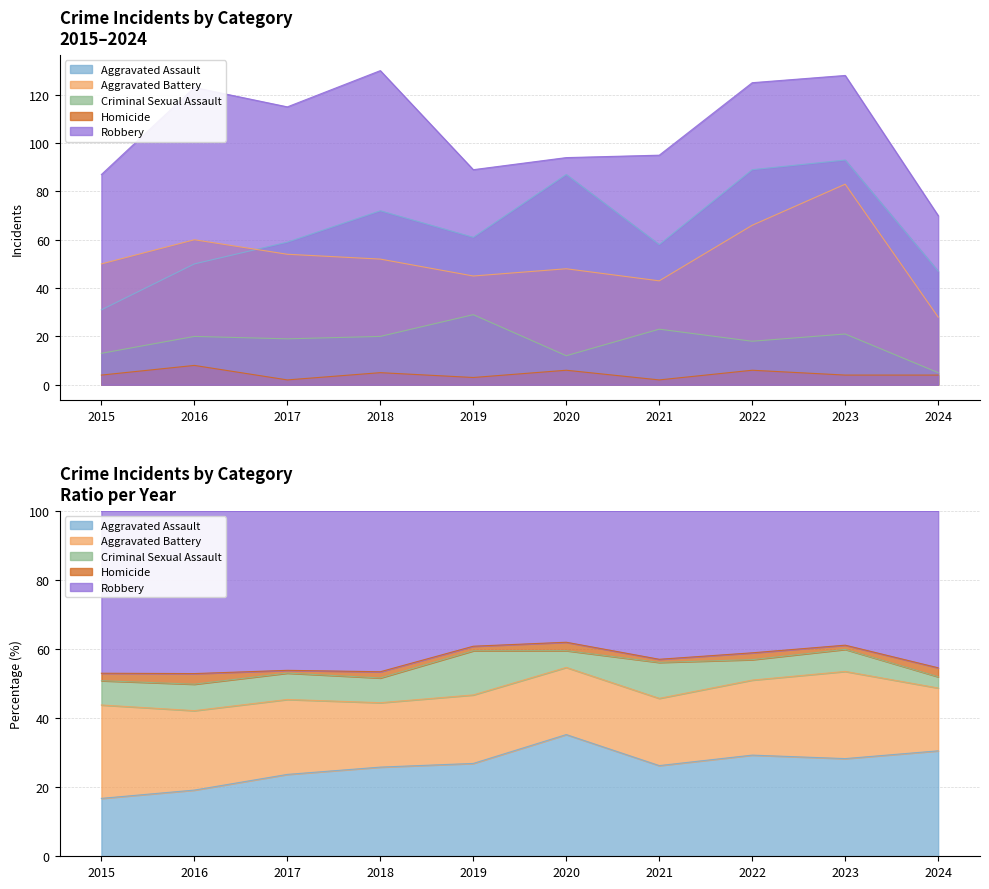

Rank the series at 2015 from highest to lowest value.

Robbery, Aggravated Battery, Aggravated Assault, Criminal Sexual Assault, Homicide